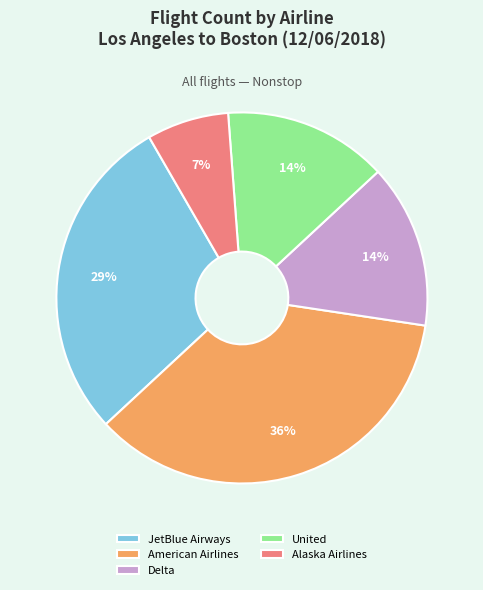

To the nearest percent, what is the average slice percentage?

20%